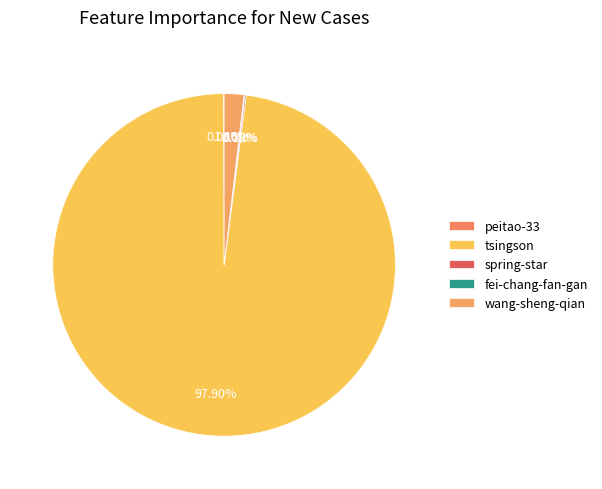

Is there a majority slice in this chart?

Yes